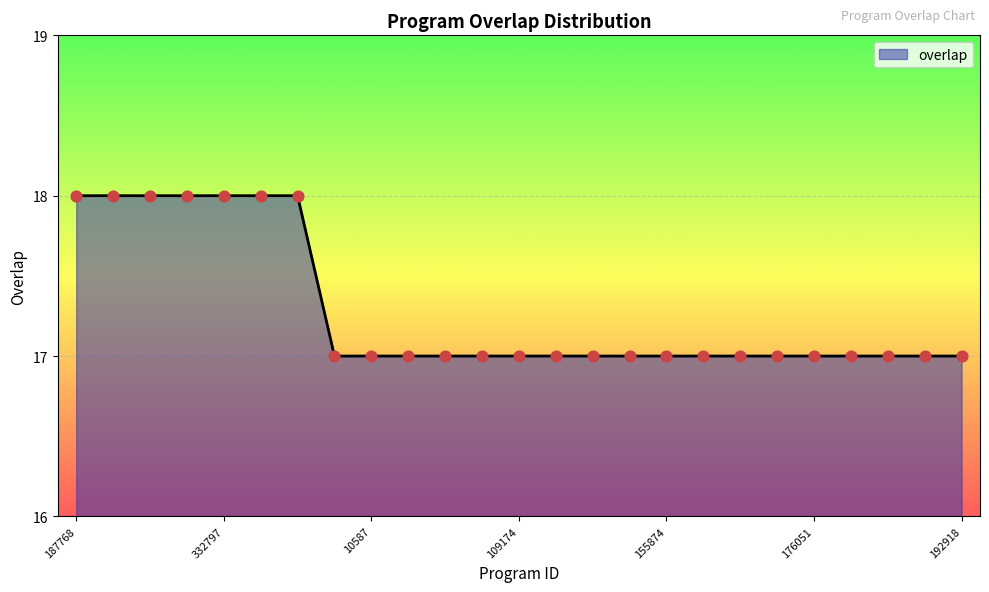

What is the minimum value shown in the chart?

17